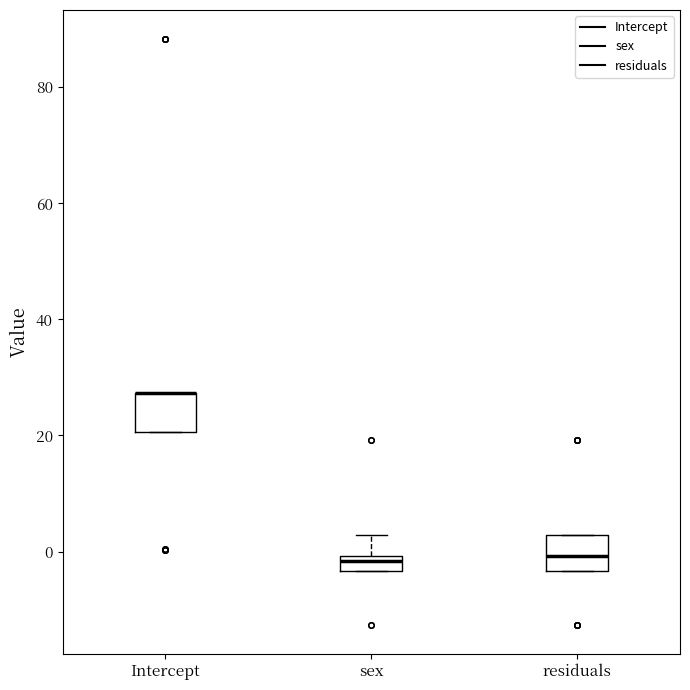

Where is the upper edge of the box for sex on the y-axis? The values are not printed on the chart, so give them approximately, as read against the axis.

0